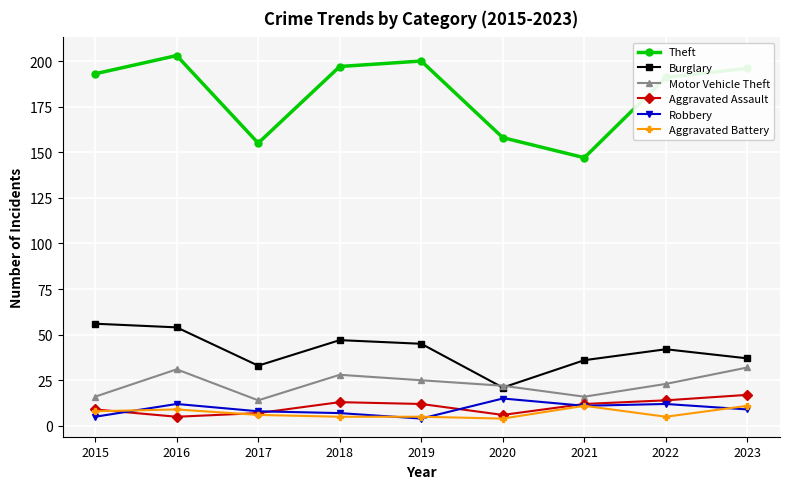

Reading left to right, list all the values displayed in this chart.

Theft: 193	203	155	197	200	158	147	191	196
Burglary: 56	54	33	47	45	21	36	42	37
Motor Vehicle Theft: 16	31	14	28	25	22	16	23	32
Aggravated Assault: 9	5	7	13	12	6	12	14	17
Robbery: 5	12	8	7	4	15	11	12	9
Aggravated Battery: 8	9	6	5	5	4	11	5	11